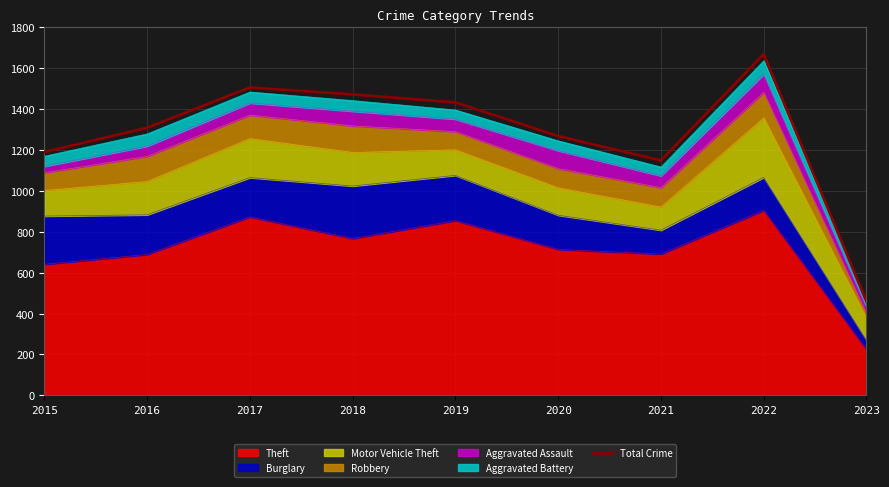

How many interior local peaks (higher than both neighbors) does the data have?

2